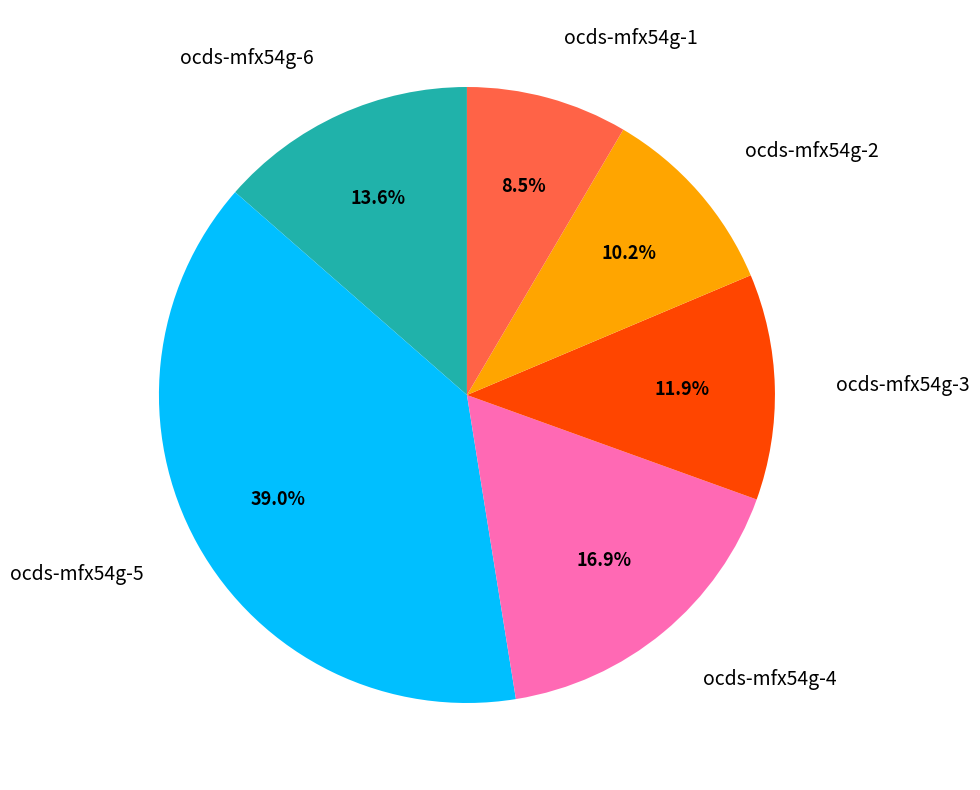

Does any single category account for the majority?

No